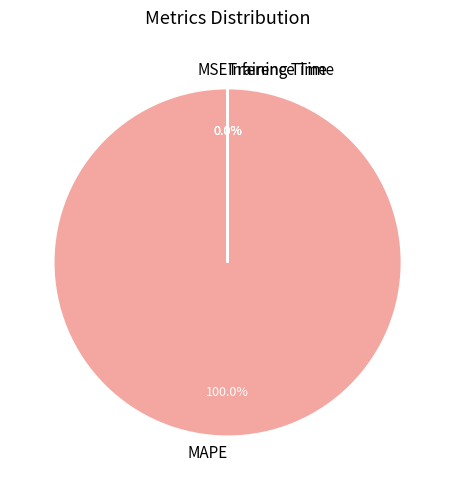

To the nearest percent, what percentage of the pie is MAPE?

100%